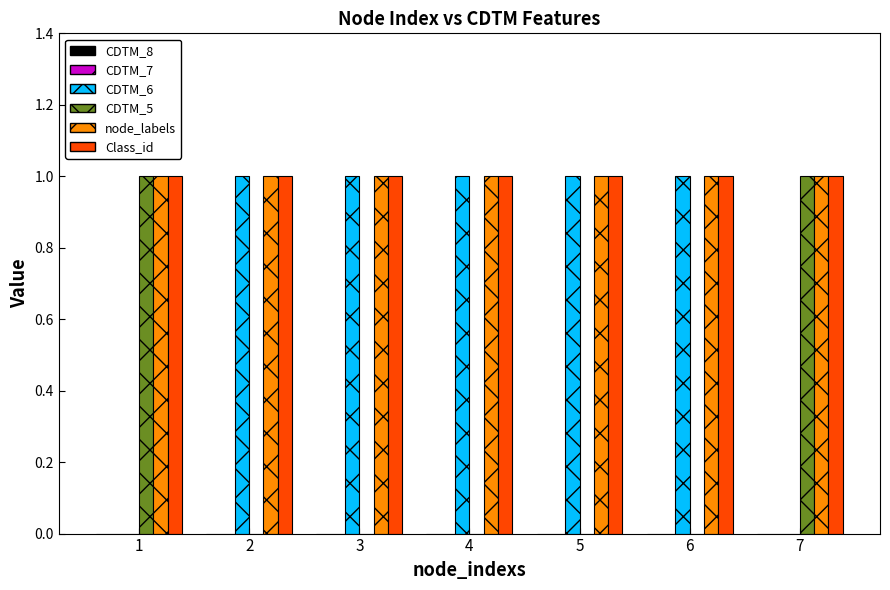

Reading left to right, transcribe all the data shown in this chart.

CDTM_6: 1=0	2=1	3=1	4=1	5=1	6=1	7=0
CDTM_5: 1=1	2=0	3=0	4=0	5=0	6=0	7=1
node_labels: 1=1	2=1	3=1	4=1	5=1	6=1	7=1
Class_id: 1=1	2=1	3=1	4=1	5=1	6=1	7=1